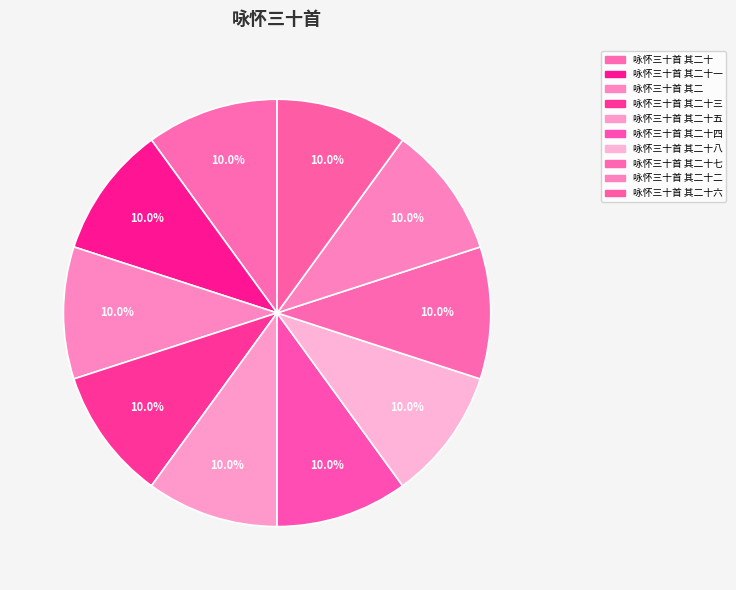

Between 咏怀三十首 其二十一 and 咏怀三十首 其二十五, which is larger?

咏怀三十首 其二十五